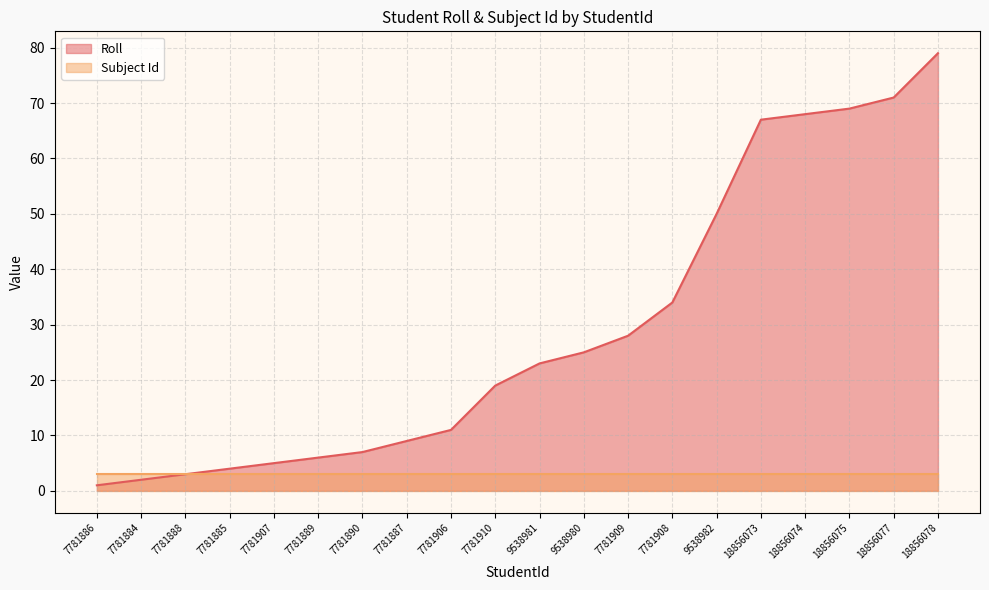

Reading right to left, transcribe all the data shown in this chart.

18856078=79	18856077=71	18856075=69	18856074=68	18856073=67	9538982=50	7781908=34	7781909=28	9538980=25	9538981=23	7781910=19	7781906=11	7781887=9	7781890=7	7781889=6	7781907=5	7781885=4	7781888=3	7781884=2	7781886=1